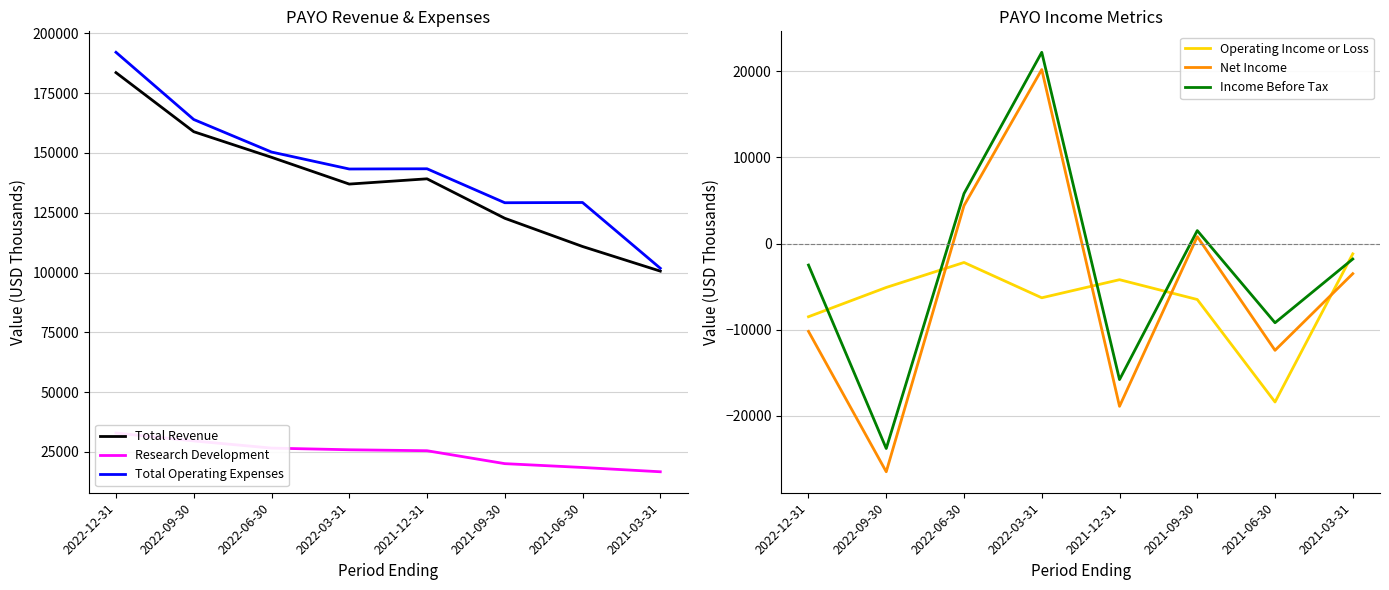

What is the label of the 1st point from the left?

2022-12-31